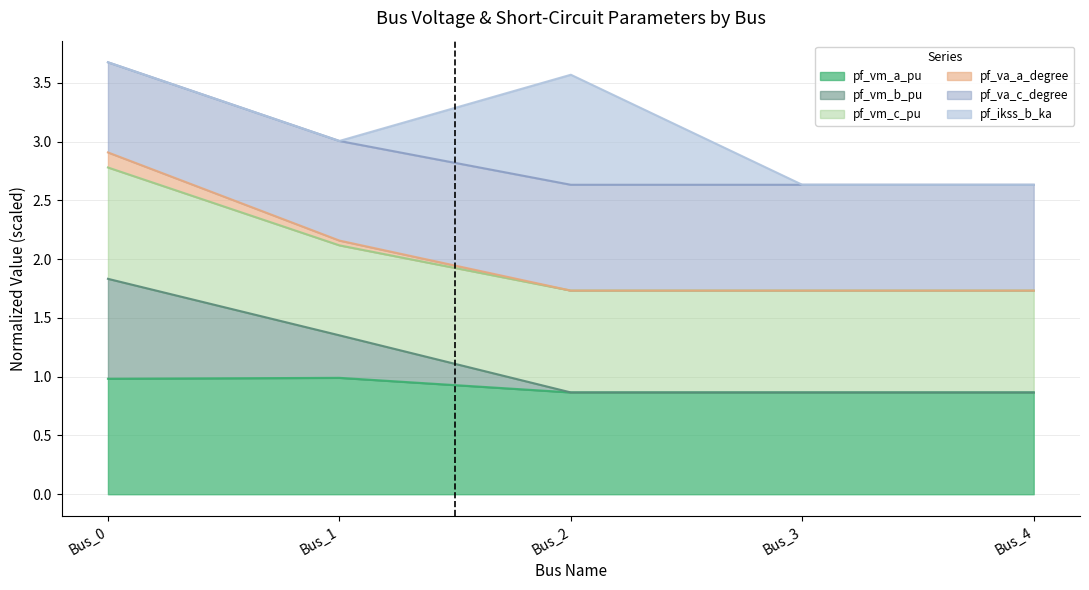

Count the number of categories in the chart.

5